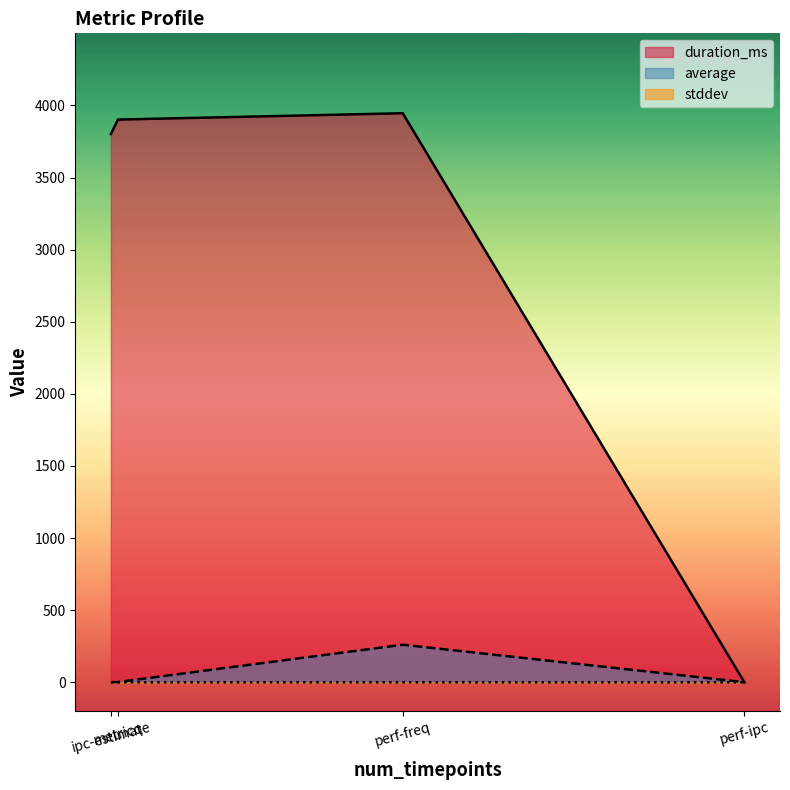

Rank the series by their maximum value, from lowest to highest.

stddev, average, duration_ms